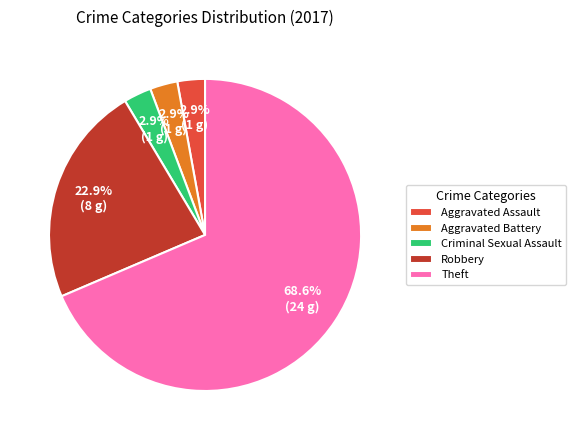

Which category has the biggest portion of the pie?

Theft